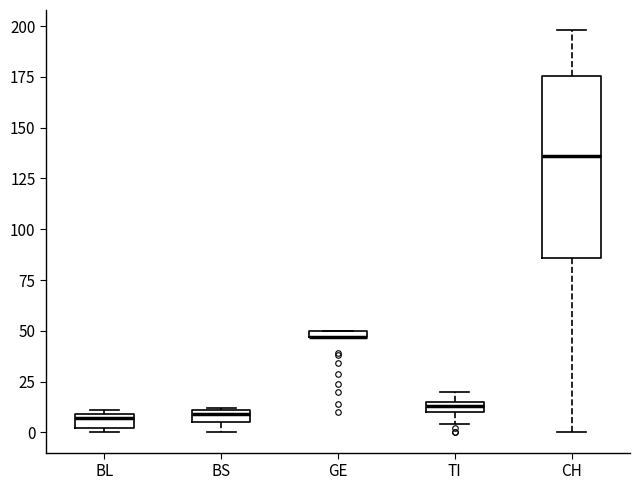

Which box is the tallest, from its lower edge to its upper edge?

CH